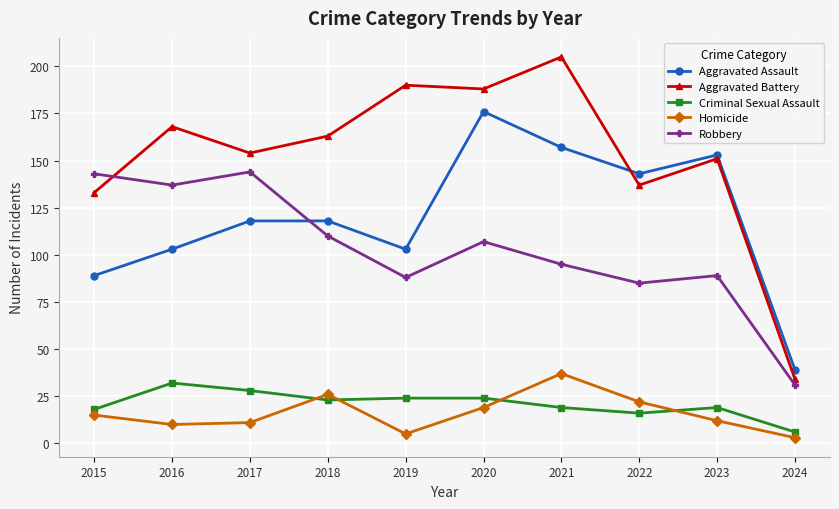

Rank the series at 2024 from highest to lowest value.

Aggravated Assault, Aggravated Battery, Robbery, Criminal Sexual Assault, Homicide